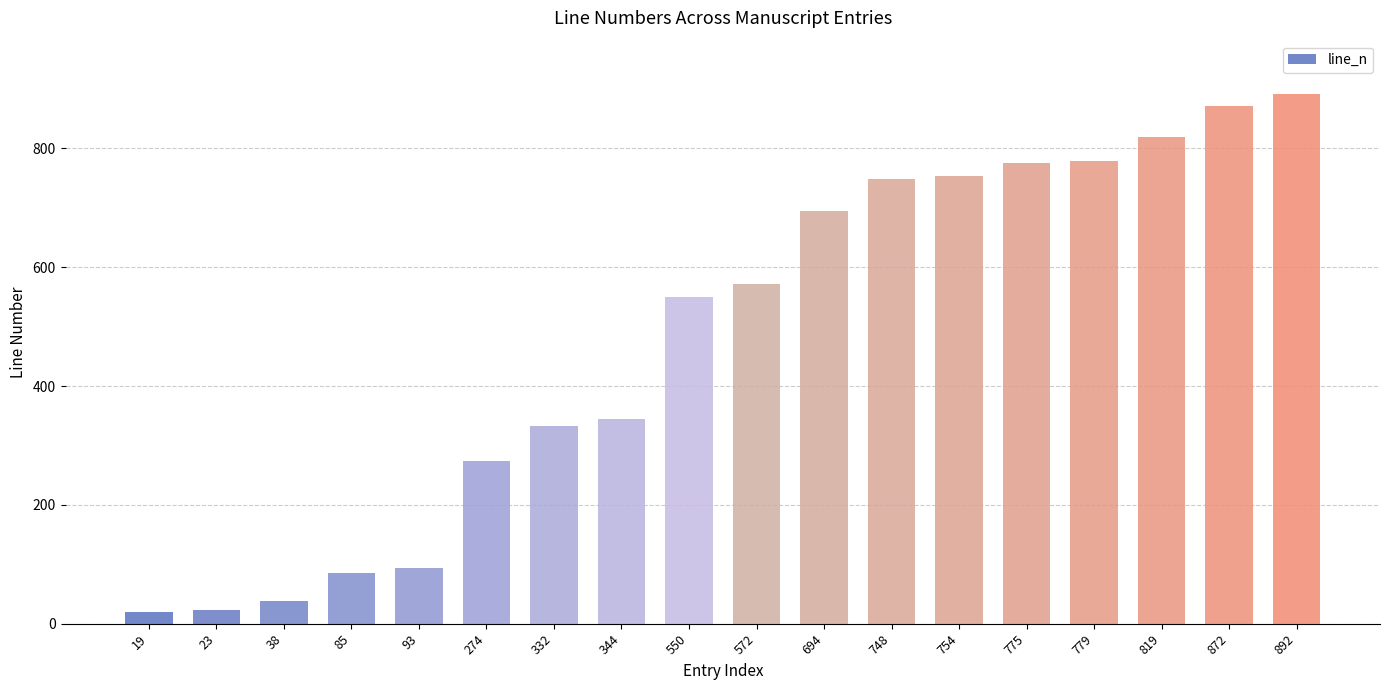

What is the difference between the maximum and minimum values?

873